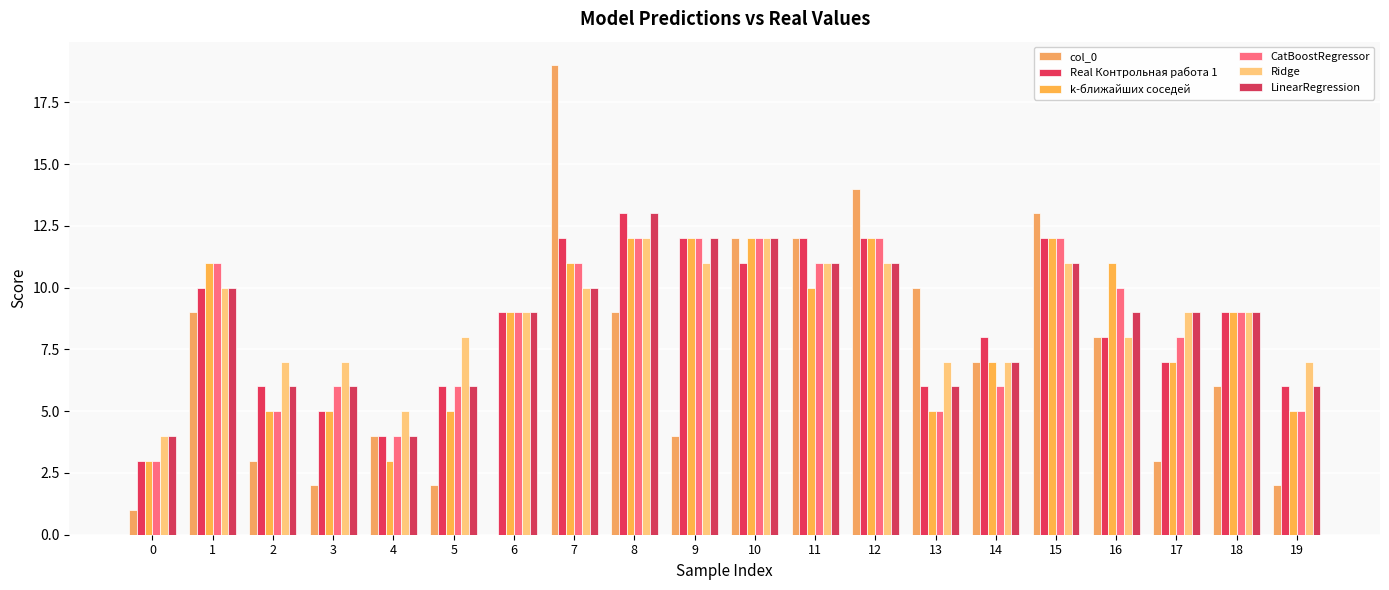

Reading left to right, list all the values displayed in this chart.

col_0: 1	9	3	2	4	2	0	19	9	4	12	12	14	10	7	13	8	3	6	2
Real Контрольная работа 1: 3	10	6	5	4	6	9	12	13	12	11	12	12	6	8	12	8	7	9	6
k-ближайших соседей: 3	11	5	5	3	5	9	11	12	12	12	10	12	5	7	12	11	7	9	5
CatBoostRegressor: 3	11	5	6	4	6	9	11	12	12	12	11	12	5	6	12	10	8	9	5
Ridge: 4	10	7	7	5	8	9	10	12	11	12	11	11	7	7	11	8	9	9	7
LinearRegression: 4	10	6	6	4	6	9	10	13	12	12	11	11	6	7	11	9	9	9	6